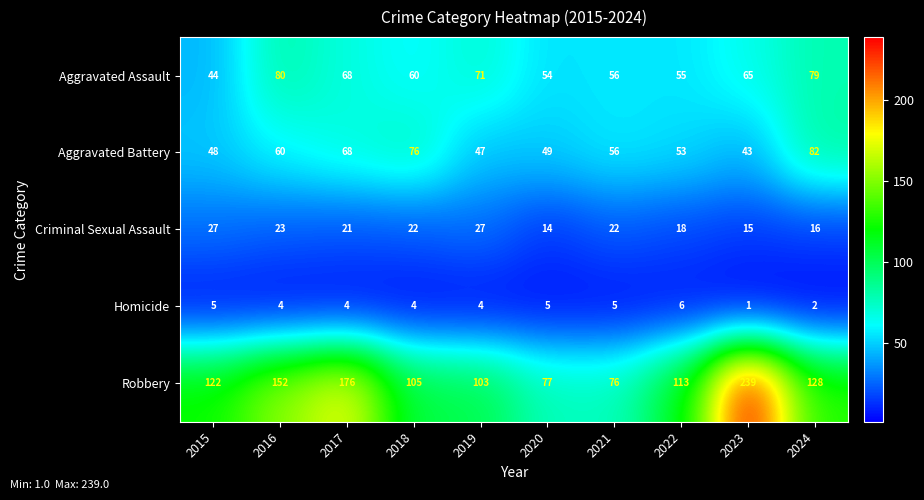

What is the spread (max minus min) of values at 2023?

238